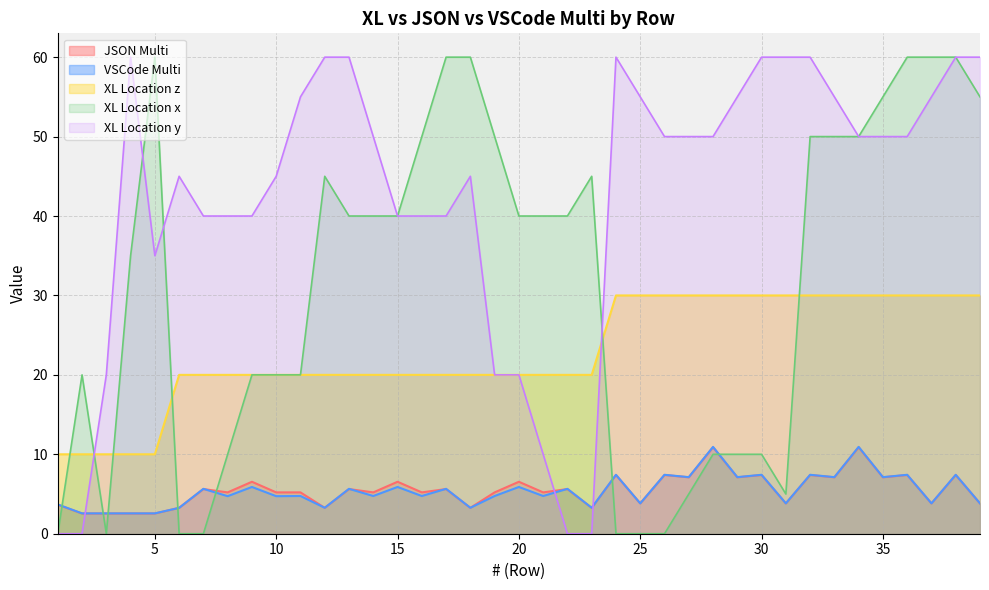

True or false: XL Location z has a value of 30.0 at 24.

True